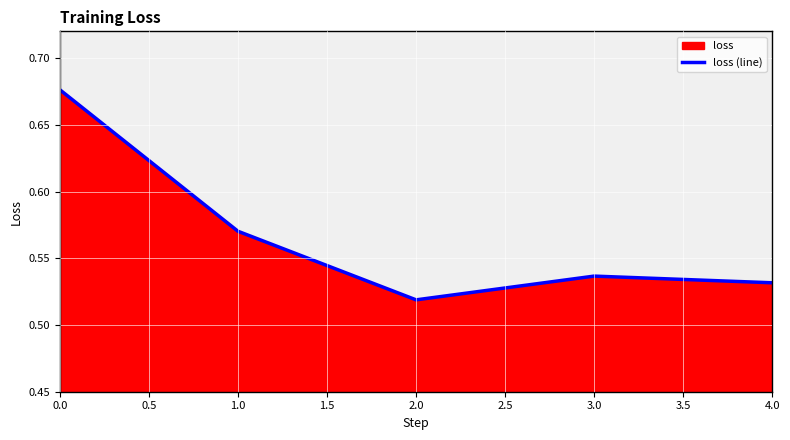

Is it true that the value at 2.0 is 0.8?

False